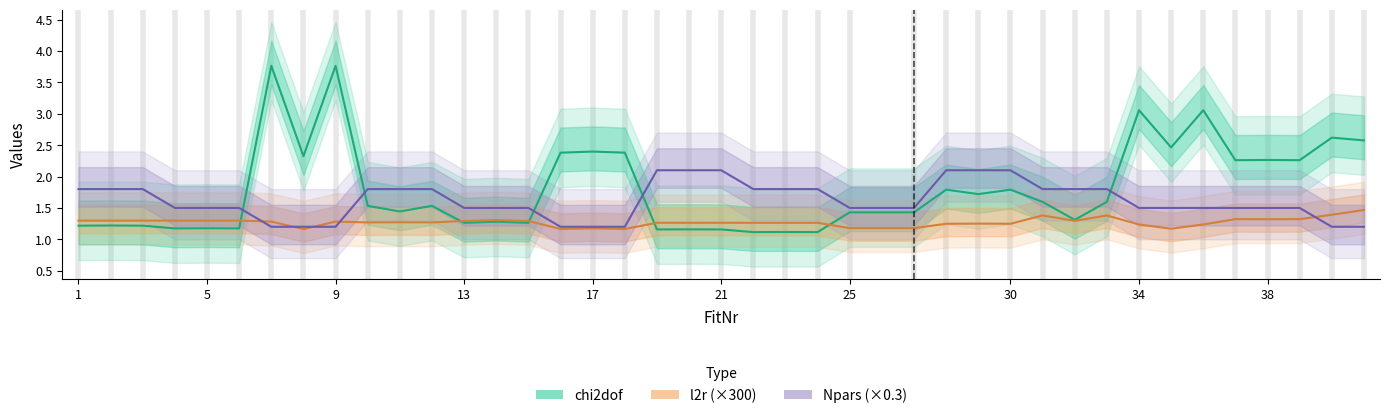

How many lines are shown in the chart?

3